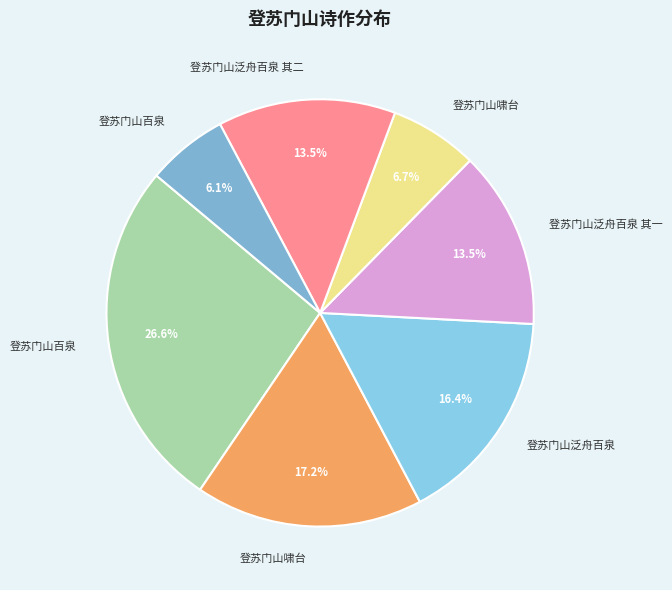

Count the number of slices in the pie.

7